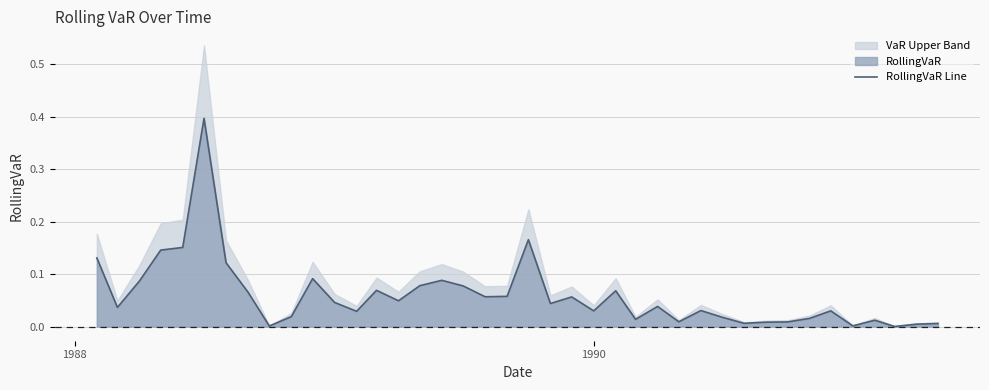

What is the highest value of the RollingVaR Line series?

0.4